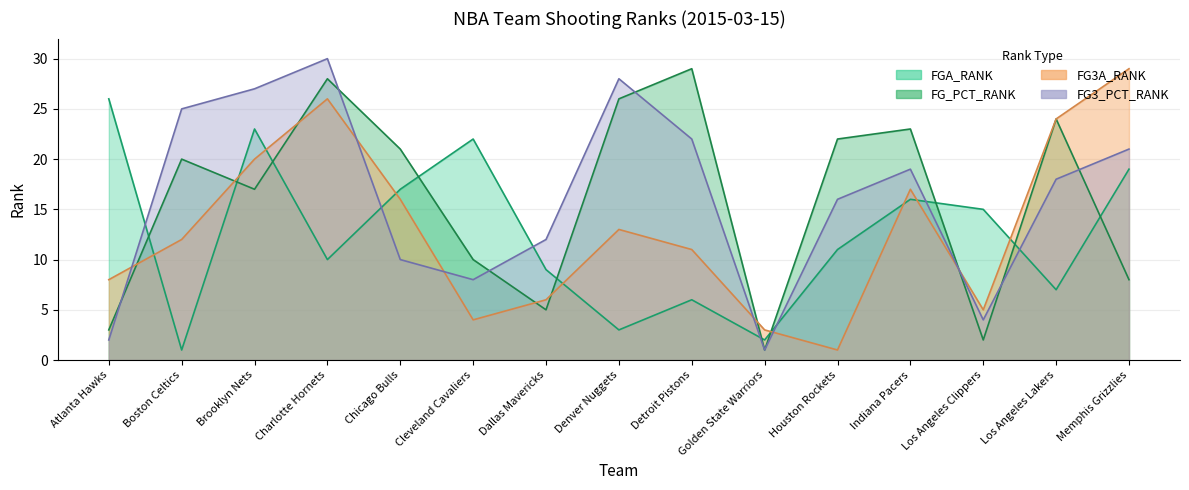

Where is the first local maximum for FG3A_RANK?

Charlotte Hornets